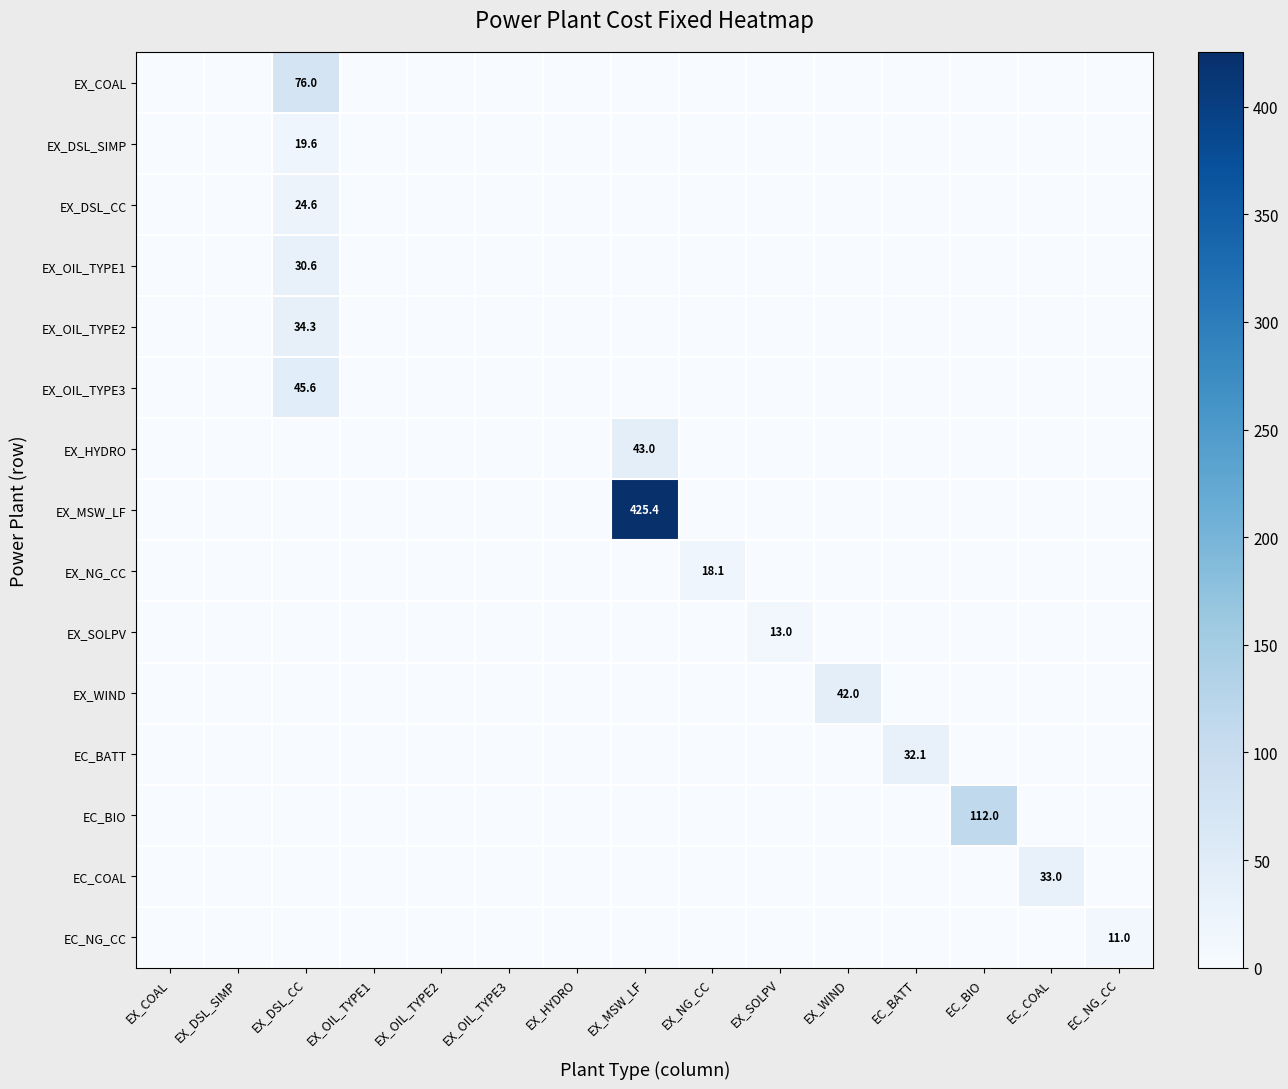

Is it true that EX_WIND equals 22.0 at EC_BATT?

False